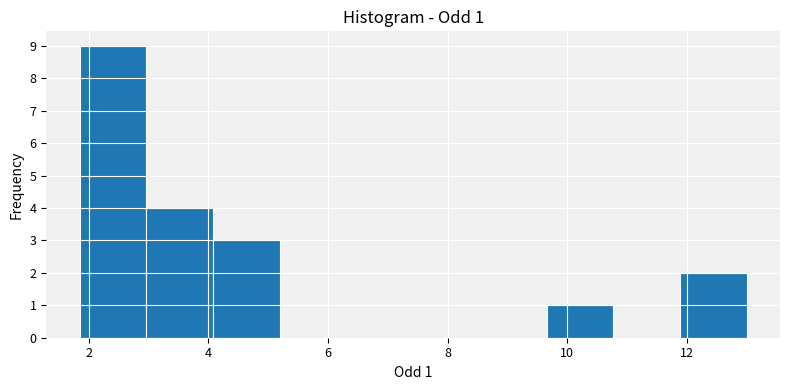

Which range on the x-axis has the tallest bar?

1.8 to 3.0